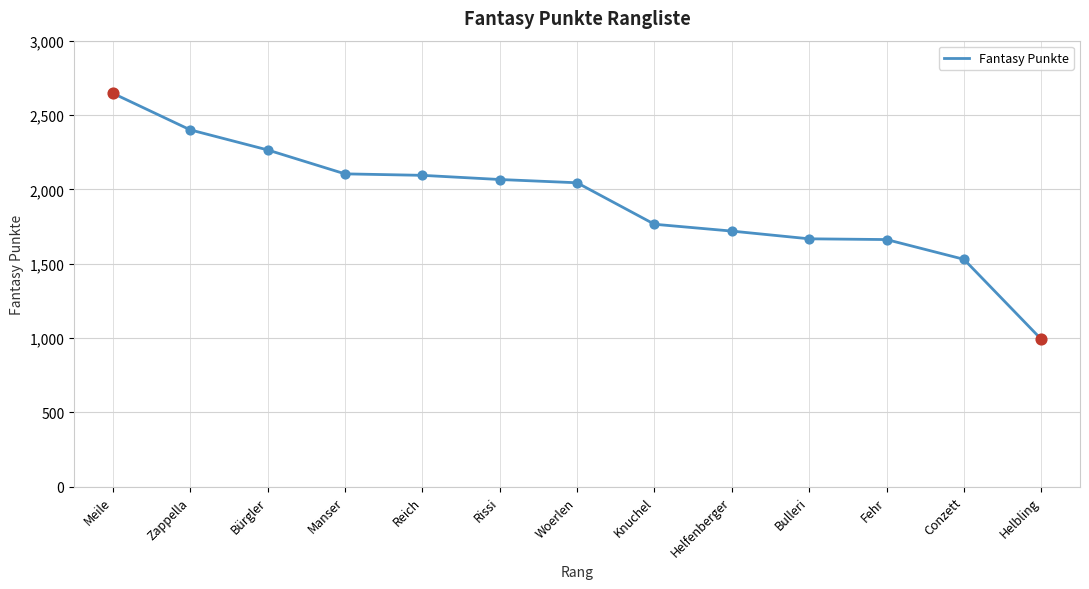

Between Meile and Conzett, which is larger?

Meile